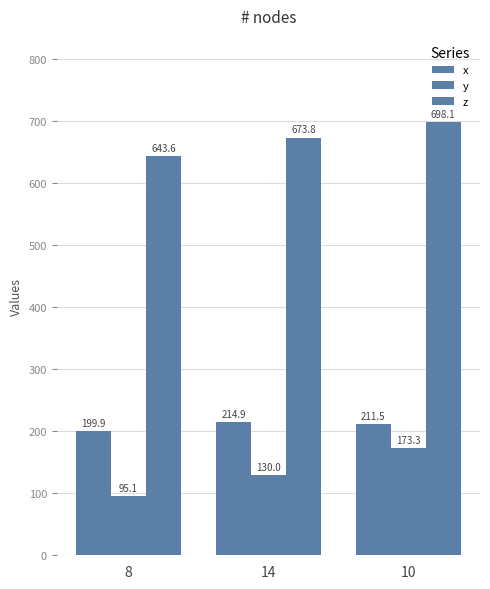

How many groups of bars are there?

3